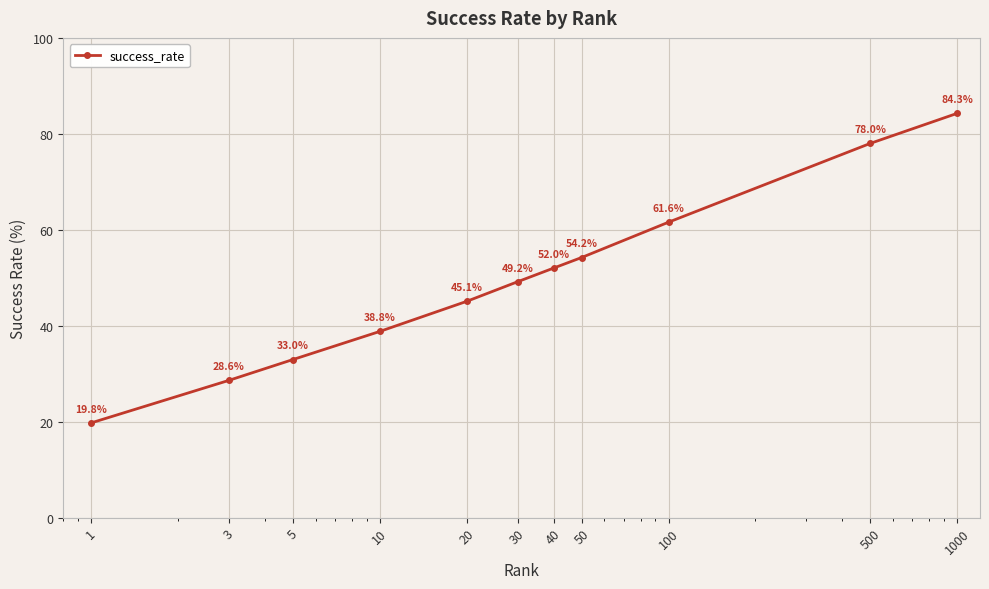

What is the minimum value shown in the chart?

19.8